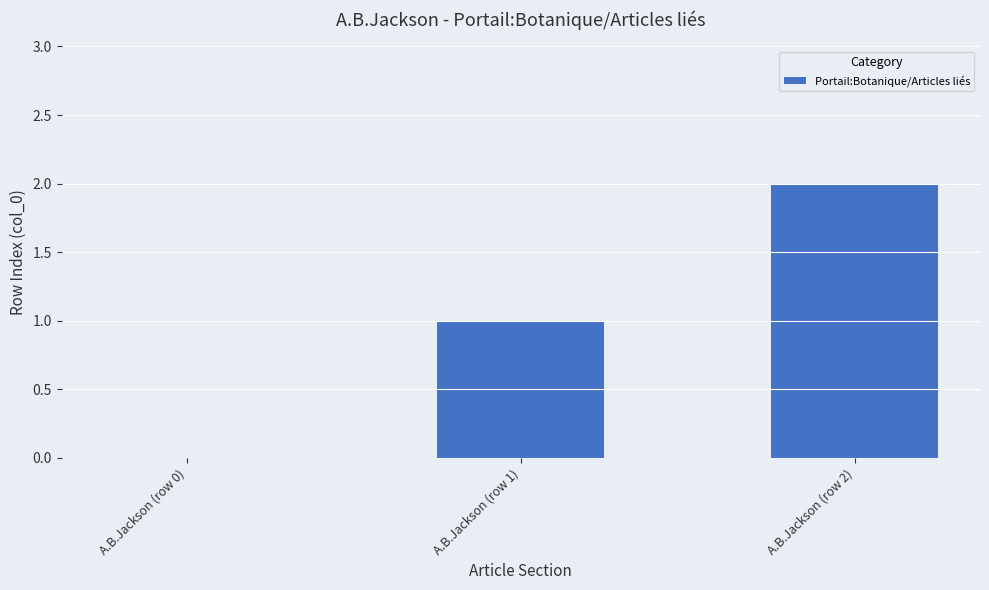

What is the difference between the values at A.B.Jackson (row 1) and A.B.Jackson (row 2)?

1